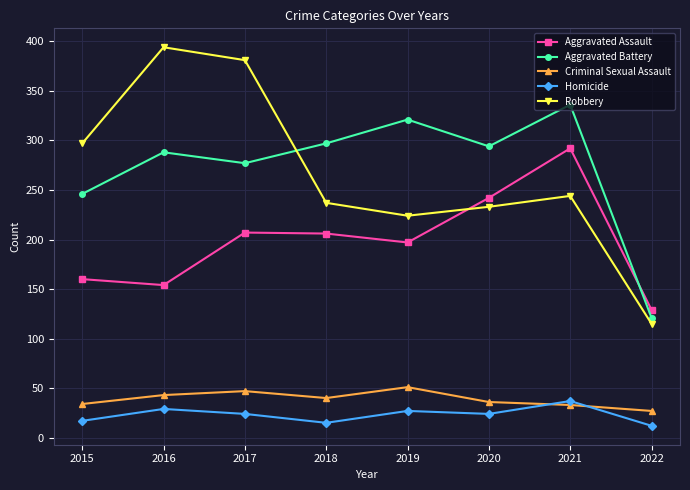

True or false: Aggravated Assault and Robbery cross at least once.

True